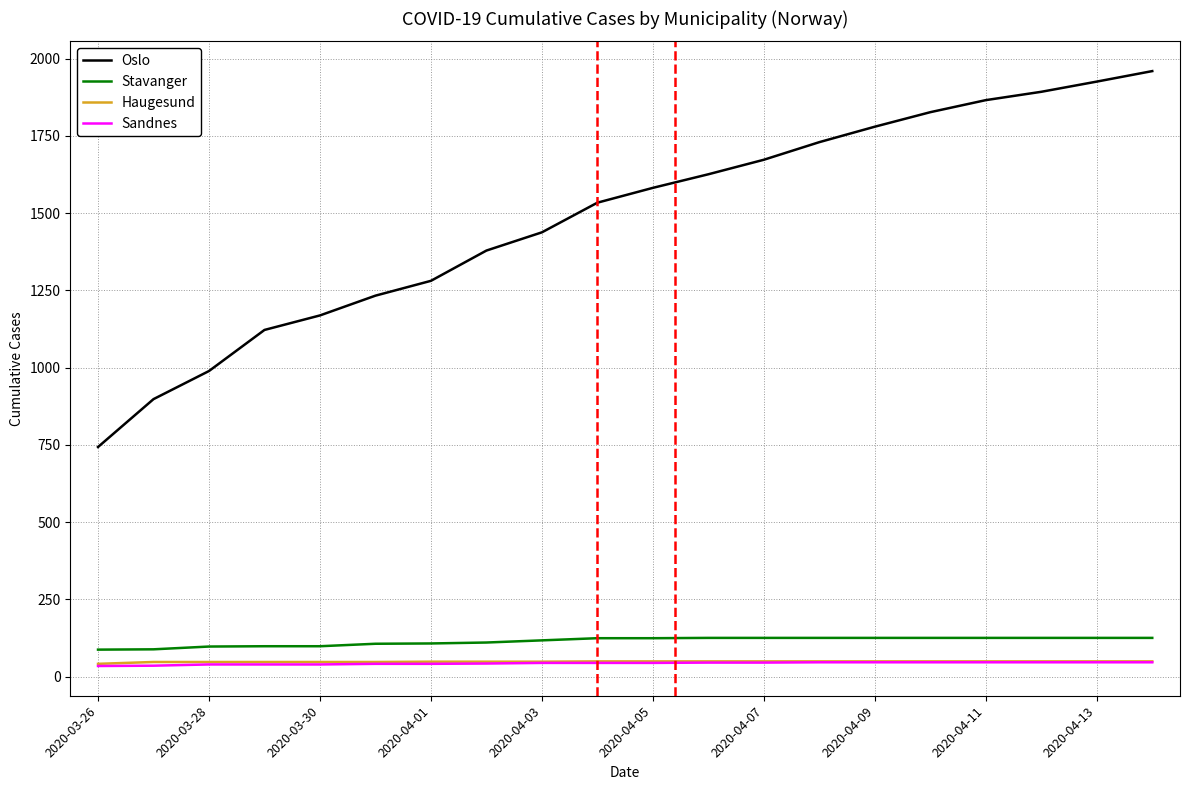

Which series has the largest total across all categories?

Oslo